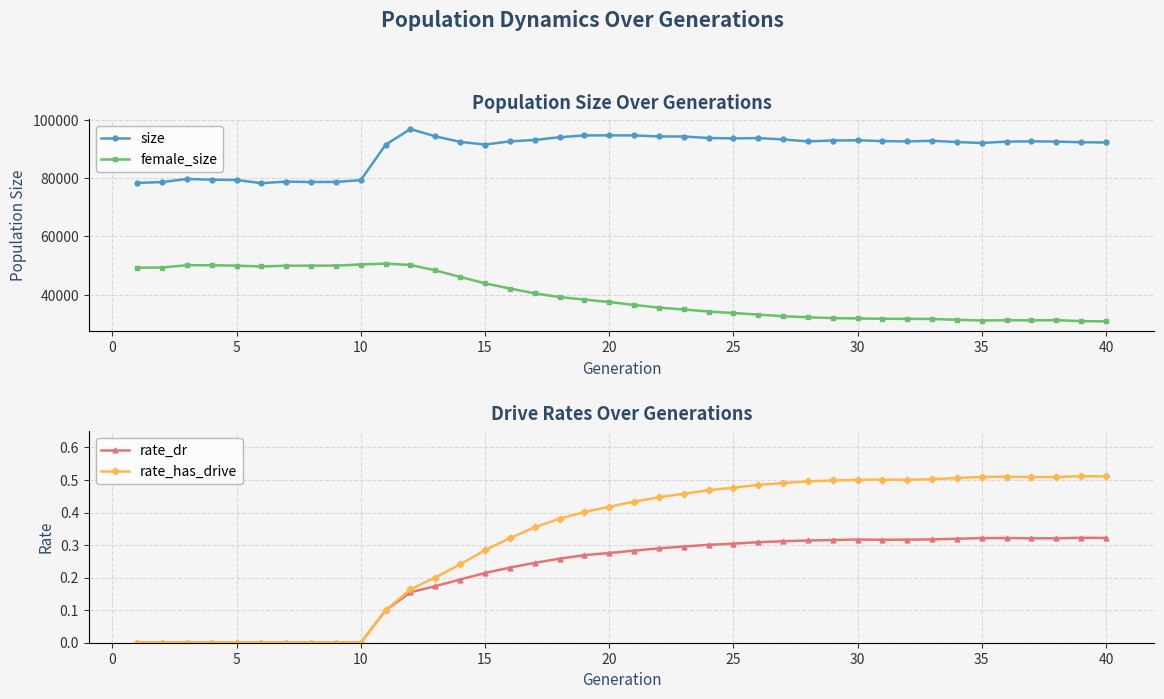

What is the difference between the maximum and second lowest values in the female_size series?

19713